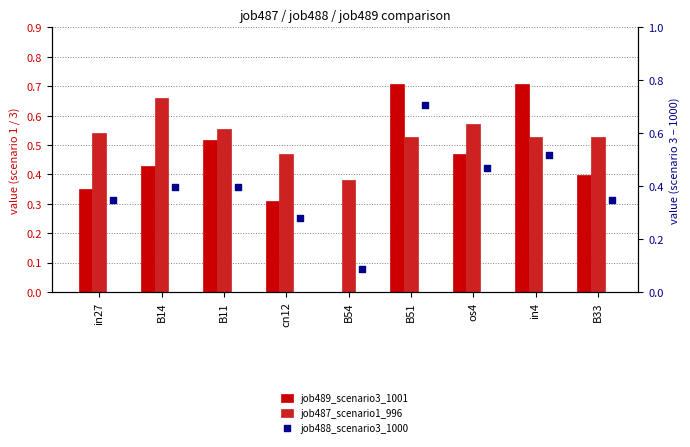

Which series reaches the minimum Y coordinate?

job489_scenario3_1001